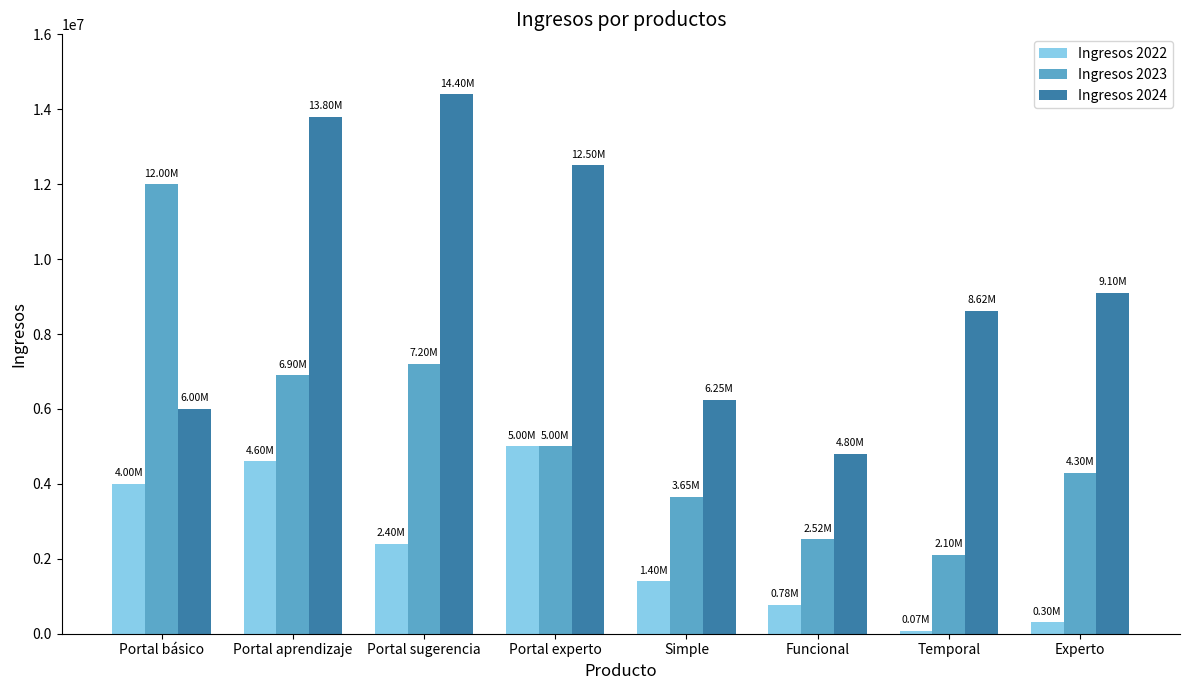

True or false: Ingresos 2023 has a value of 885589 at Experto.

False